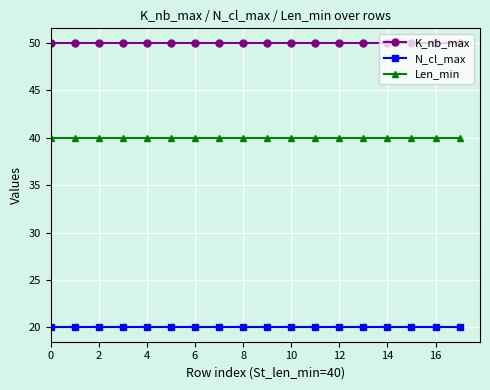

What is the average value of the N_cl_max series?

20